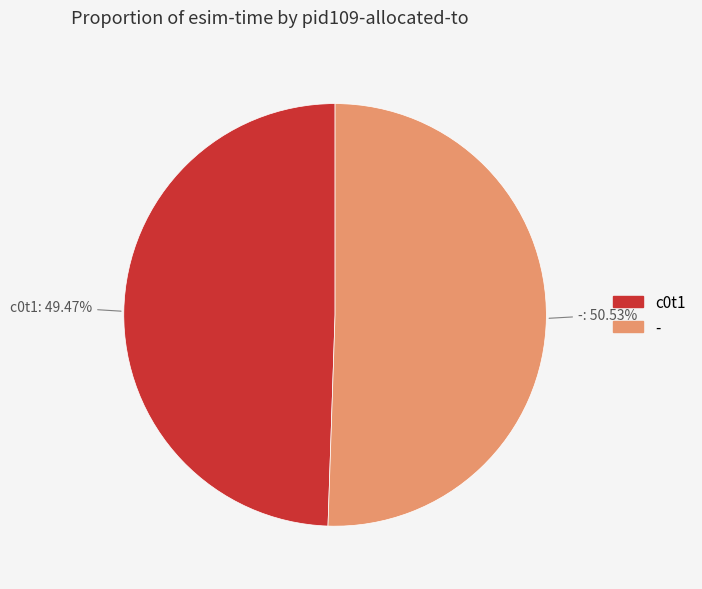

True or false: - accounts for 41% of the total.

False